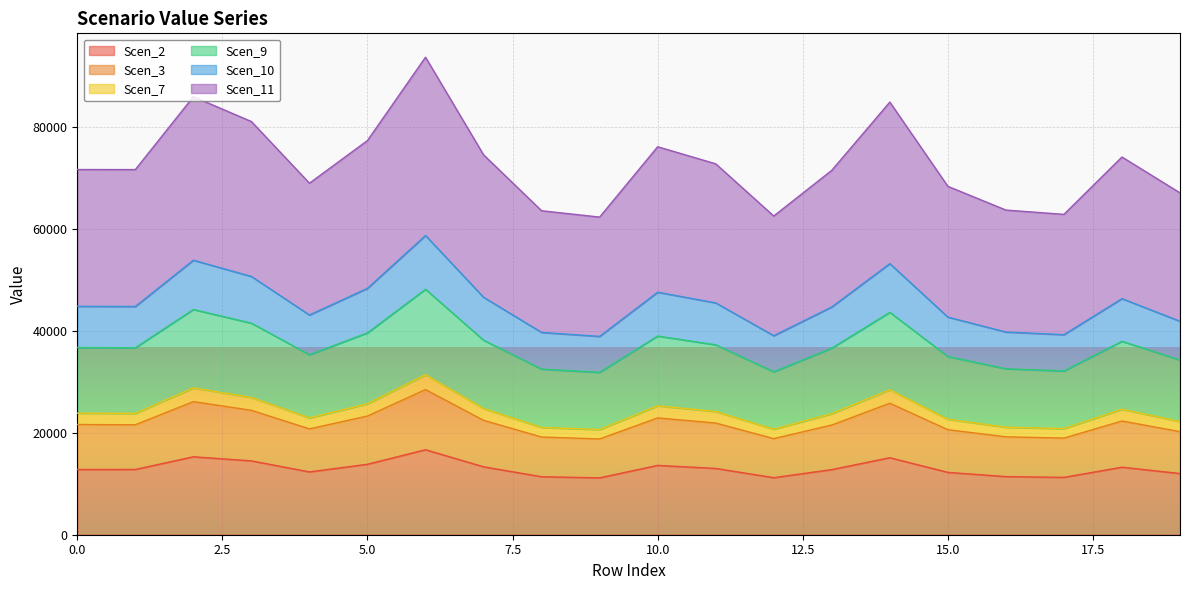

Does the chart display data point markers on the line(s)?

No